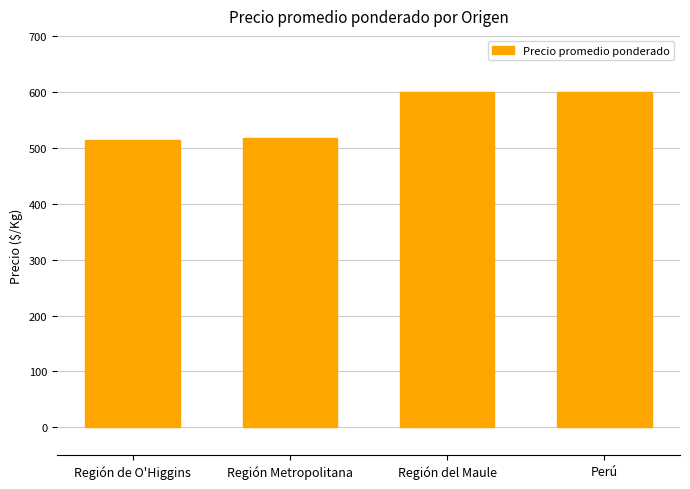

What is the difference between the second highest and minimum values?

87